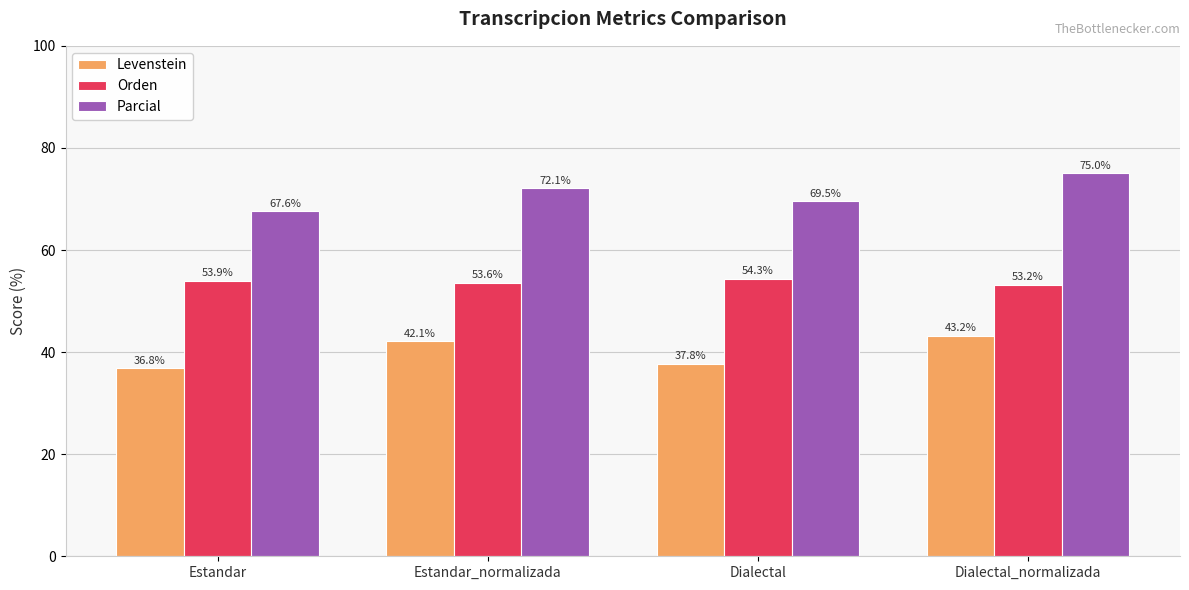

What is the highest value of the Orden series?

54.3